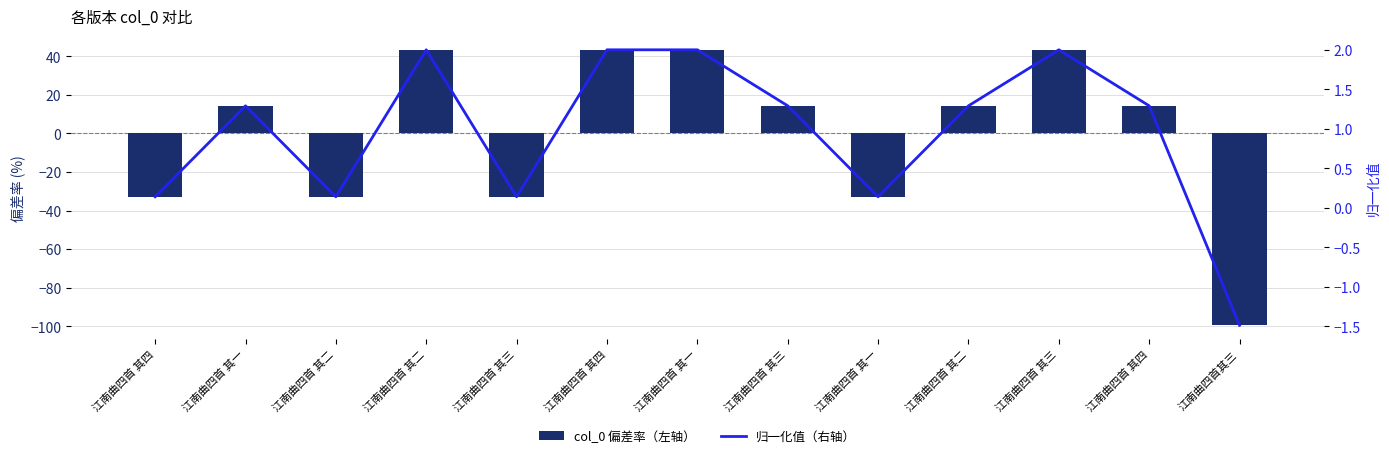

At which category is the sum across all series the highest?

江南曲四首 其四